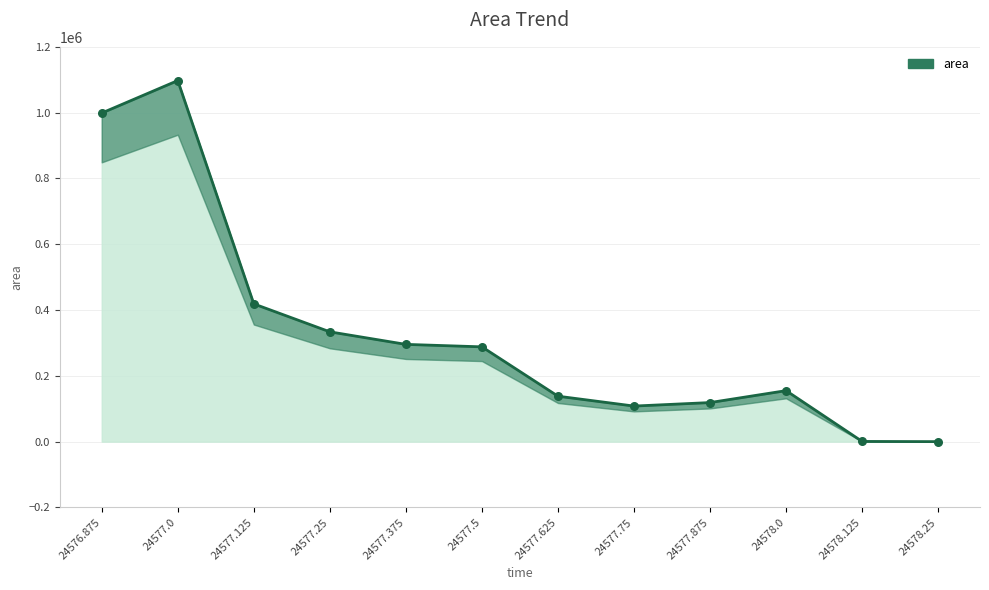

What is the change in value from 24577.875 to 24578.25?

-118750